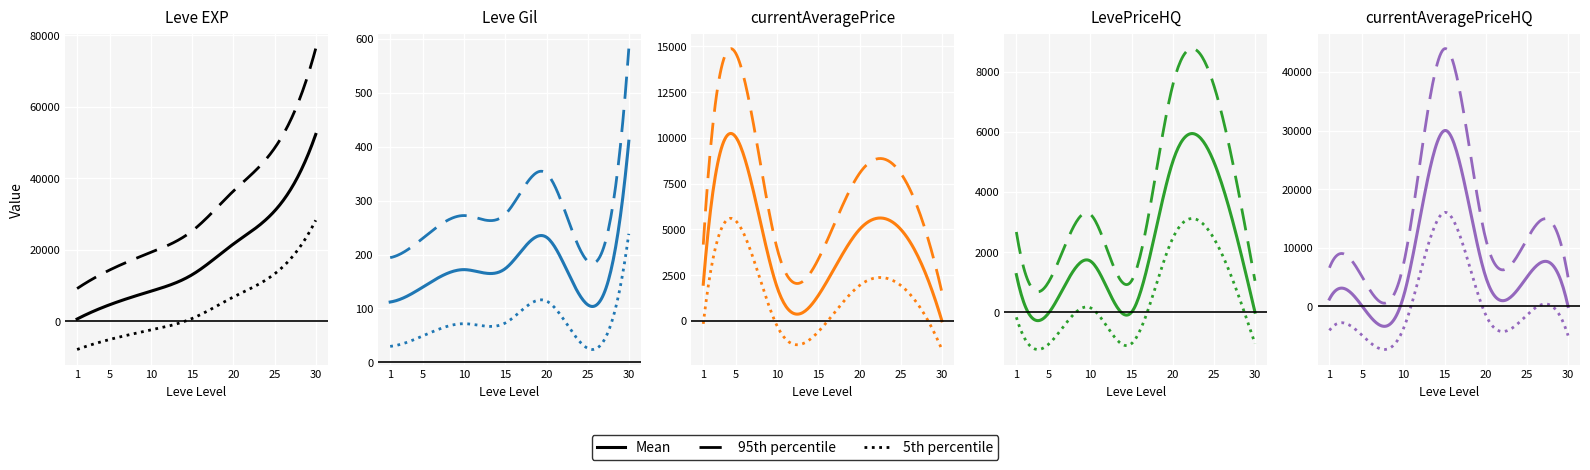

What is the spread (max minus min) of values at 4?

21368